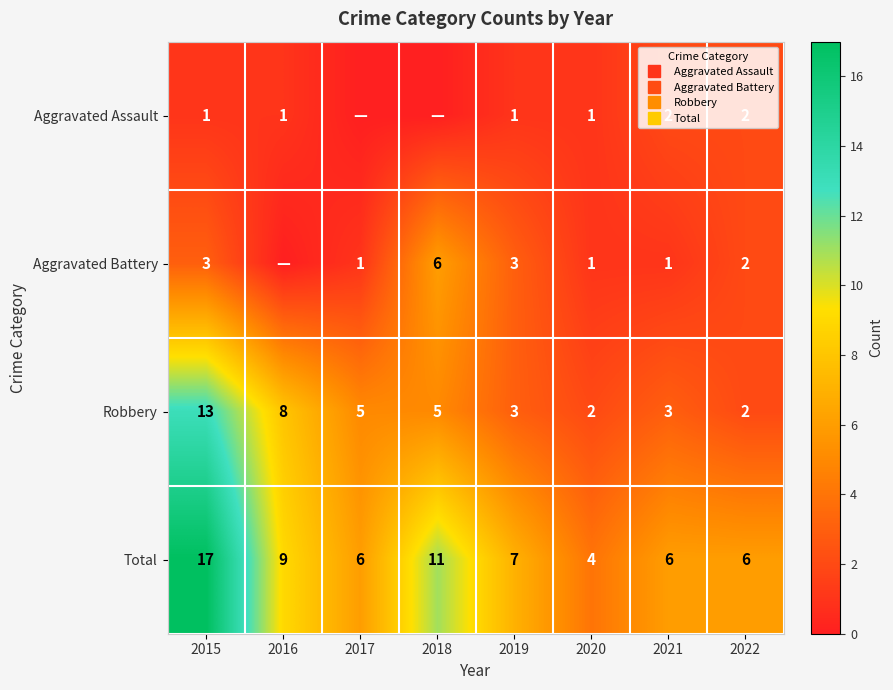

List the series in order of their peak value, lowest first.

Aggravated Assault, Aggravated Battery, Robbery, Total